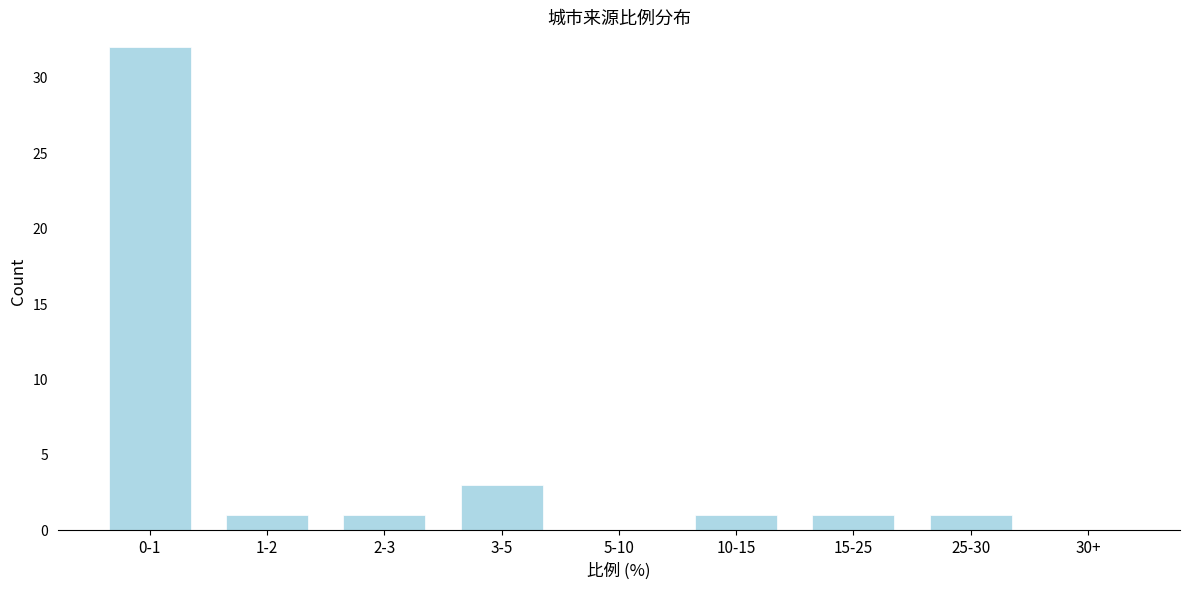

Reading left to right, transcribe all the data shown in this chart.

0-1=32	1-2=1	2-3=1	3-5=3	5-10=0	10-15=1	15-25=1	25-30=1	30+=0